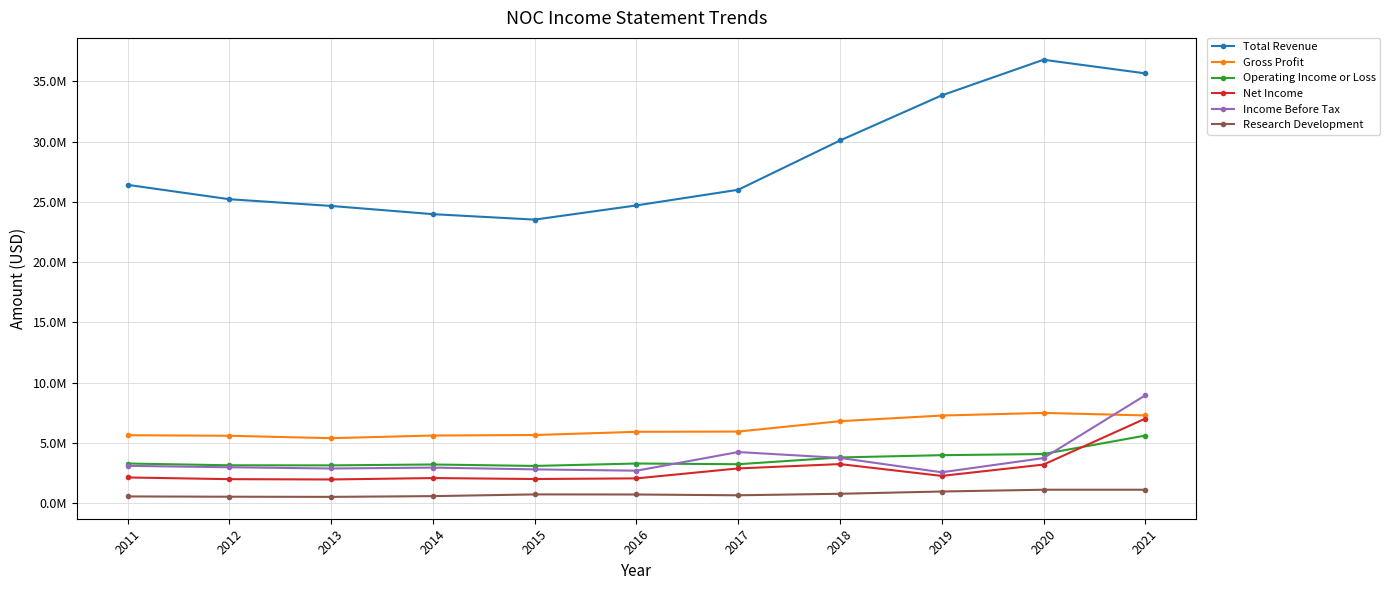

True or false: Research Development and Total Revenue cross at least once.

False